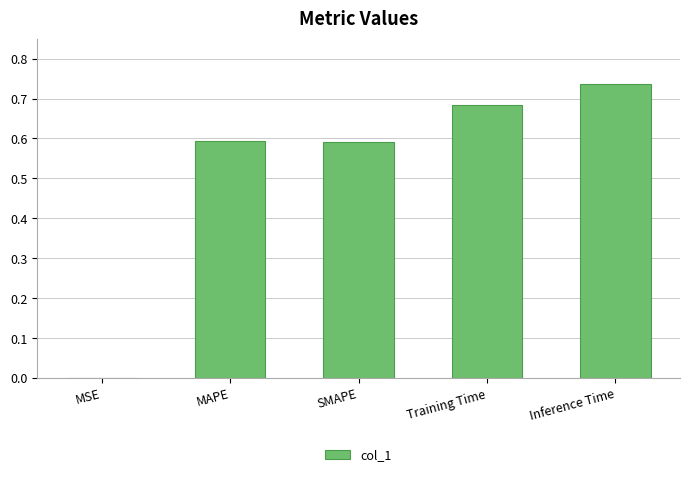

What value does the data have at SMAPE?

0.6